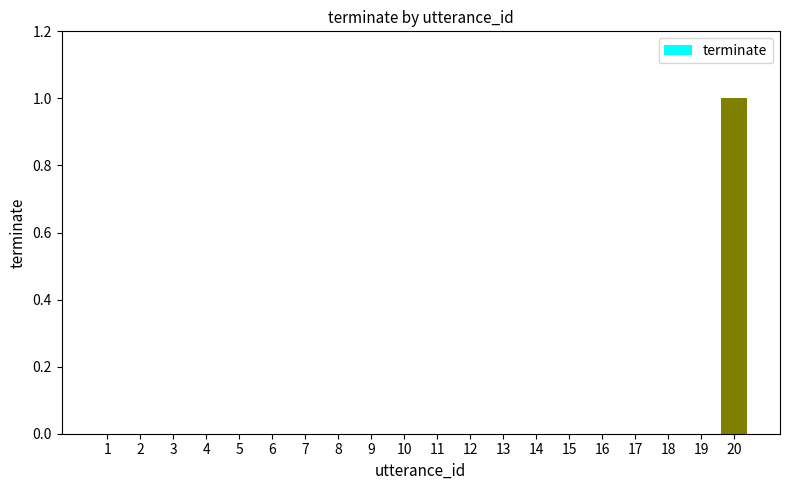

Which label corresponds to the largest value in the chart?

20